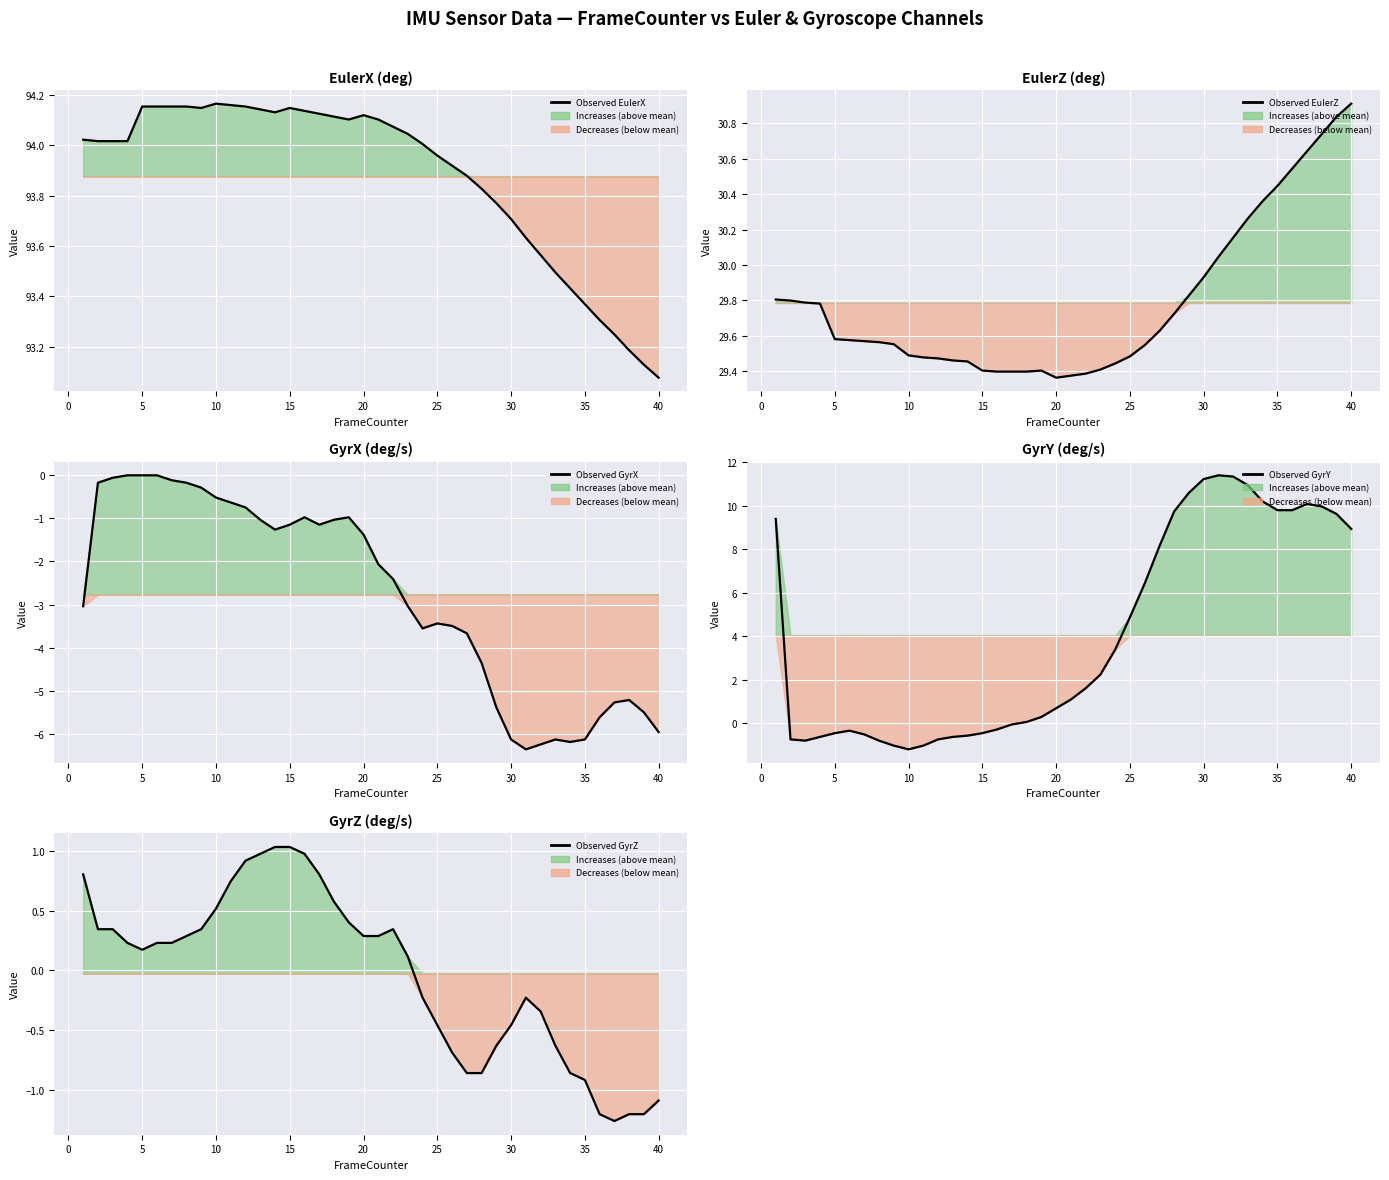

Which series has the largest range (max minus min)?

GyrY